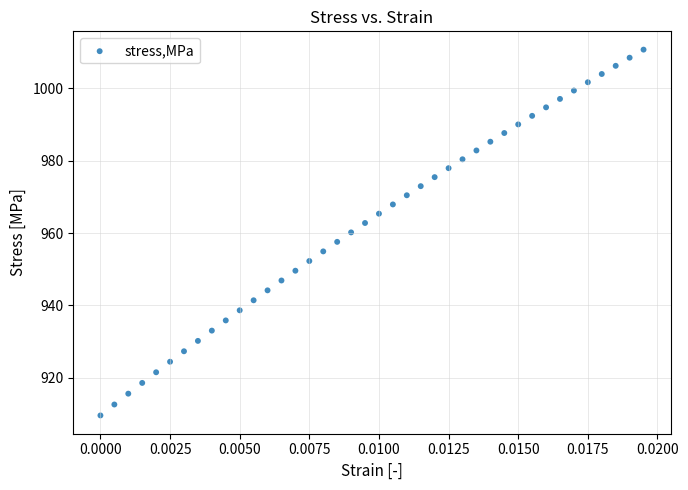

What is the range of Y values (max minus min)?

100.9